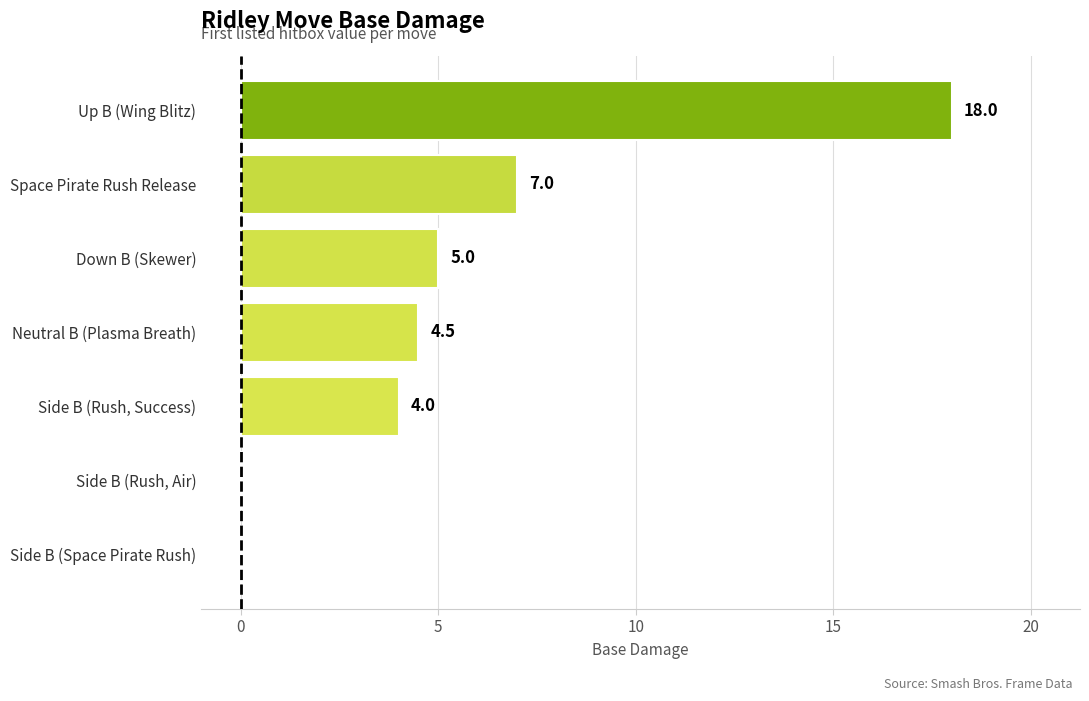

How many data points does each series have?

7